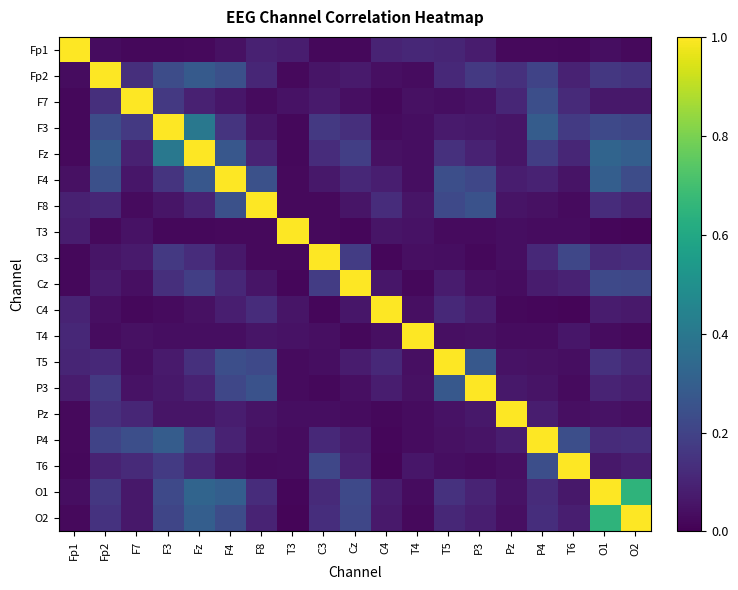

Reading left to right, extract all data points from this chart.

Fp1: Fp1=1.0	Fp2=0.0	F7=0.0	F3=0.0	Fz=0.0	F4=0.0	F8=0.1	T3=0.1	C3=0.0	Cz=0.0	C4=0.1	T4=0.1	T5=0.1	P3=0.1	Pz=0.0	P4=0.0	T6=0.0	O1=0.0	O2=0.0
Fp2: Fp1=0.0	Fp2=1.0	F7=0.1	F3=0.2	Fz=0.3	F4=0.2	F8=0.1	T3=0.0	C3=0.1	Cz=0.1	C4=0.0	T4=0.0	T5=0.1	P3=0.2	Pz=0.1	P4=0.2	T6=0.1	O1=0.2	O2=0.1
F7: Fp1=0.0	Fp2=0.1	F7=1.0	F3=0.2	Fz=0.1	F4=0.1	F8=0.0	T3=0.0	C3=0.1	Cz=0.0	C4=0.0	T4=0.0	T5=0.0	P3=0.0	Pz=0.1	P4=0.2	T6=0.1	O1=0.1	O2=0.1
F3: Fp1=0.0	Fp2=0.2	F7=0.2	F3=1.0	Fz=0.4	F4=0.2	F8=0.1	T3=0.0	C3=0.2	Cz=0.1	C4=0.0	T4=0.0	T5=0.1	P3=0.1	Pz=0.1	P4=0.3	T6=0.2	O1=0.2	O2=0.2
Fz: Fp1=0.0	Fp2=0.3	F7=0.1	F3=0.4	Fz=1.0	F4=0.3	F8=0.1	T3=0.0	C3=0.1	Cz=0.2	C4=0.0	T4=0.0	T5=0.1	P3=0.1	Pz=0.1	P4=0.2	T6=0.1	O1=0.3	O2=0.3
F4: Fp1=0.0	Fp2=0.2	F7=0.1	F3=0.2	Fz=0.3	F4=1.0	F8=0.2	T3=0.0	C3=0.1	Cz=0.1	C4=0.1	T4=0.0	T5=0.2	P3=0.2	Pz=0.1	P4=0.1	T6=0.1	O1=0.3	O2=0.2
F8: Fp1=0.1	Fp2=0.1	F7=0.0	F3=0.1	Fz=0.1	F4=0.2	F8=1.0	T3=0.0	C3=0.0	Cz=0.1	C4=0.1	T4=0.1	T5=0.2	P3=0.3	Pz=0.1	P4=0.0	T6=0.0	O1=0.1	O2=0.1
T3: Fp1=0.1	Fp2=0.0	F7=0.0	F3=0.0	Fz=0.0	F4=0.0	F8=0.0	T3=1.0	C3=0.0	Cz=0.0	C4=0.1	T4=0.0	T5=0.0	P3=0.0	Pz=0.0	P4=0.0	T6=0.0	O1=0.0	O2=0.0
C3: Fp1=0.0	Fp2=0.1	F7=0.1	F3=0.2	Fz=0.1	F4=0.1	F8=0.0	T3=0.0	C3=1.0	Cz=0.2	C4=0.0	T4=0.0	T5=0.0	P3=0.0	Pz=0.0	P4=0.1	T6=0.2	O1=0.1	O2=0.1
Cz: Fp1=0.0	Fp2=0.1	F7=0.0	F3=0.1	Fz=0.2	F4=0.1	F8=0.1	T3=0.0	C3=0.2	Cz=1.0	C4=0.1	T4=0.0	T5=0.1	P3=0.0	Pz=0.0	P4=0.1	T6=0.1	O1=0.2	O2=0.2
C4: Fp1=0.1	Fp2=0.0	F7=0.0	F3=0.0	Fz=0.0	F4=0.1	F8=0.1	T3=0.1	C3=0.0	Cz=0.1	C4=1.0	T4=0.0	T5=0.1	P3=0.1	Pz=0.0	P4=0.0	T6=0.0	O1=0.1	O2=0.1
T4: Fp1=0.1	Fp2=0.0	F7=0.0	F3=0.0	Fz=0.0	F4=0.0	F8=0.1	T3=0.0	C3=0.0	Cz=0.0	C4=0.0	T4=1.0	T5=0.0	P3=0.0	Pz=0.0	P4=0.0	T6=0.1	O1=0.0	O2=0.0
T5: Fp1=0.1	Fp2=0.1	F7=0.0	F3=0.1	Fz=0.1	F4=0.2	F8=0.2	T3=0.0	C3=0.0	Cz=0.1	C4=0.1	T4=0.0	T5=1.0	P3=0.3	Pz=0.0	P4=0.0	T6=0.0	O1=0.1	O2=0.1
P3: Fp1=0.1	Fp2=0.2	F7=0.0	F3=0.1	Fz=0.1	F4=0.2	F8=0.3	T3=0.0	C3=0.0	Cz=0.0	C4=0.1	T4=0.0	T5=0.3	P3=1.0	Pz=0.1	P4=0.1	T6=0.0	O1=0.1	O2=0.1
Pz: Fp1=0.0	Fp2=0.1	F7=0.1	F3=0.1	Fz=0.1	F4=0.1	F8=0.1	T3=0.0	C3=0.0	Cz=0.0	C4=0.0	T4=0.0	T5=0.0	P3=0.1	Pz=1.0	P4=0.1	T6=0.0	O1=0.1	O2=0.0
P4: Fp1=0.0	Fp2=0.2	F7=0.2	F3=0.3	Fz=0.2	F4=0.1	F8=0.0	T3=0.0	C3=0.1	Cz=0.1	C4=0.0	T4=0.0	T5=0.0	P3=0.1	Pz=0.1	P4=1.0	T6=0.2	O1=0.1	O2=0.1
T6: Fp1=0.0	Fp2=0.1	F7=0.1	F3=0.2	Fz=0.1	F4=0.1	F8=0.0	T3=0.0	C3=0.2	Cz=0.1	C4=0.0	T4=0.1	T5=0.0	P3=0.0	Pz=0.0	P4=0.2	T6=1.0	O1=0.1	O2=0.1
O1: Fp1=0.0	Fp2=0.2	F7=0.1	F3=0.2	Fz=0.3	F4=0.3	F8=0.1	T3=0.0	C3=0.1	Cz=0.2	C4=0.1	T4=0.0	T5=0.1	P3=0.1	Pz=0.1	P4=0.1	T6=0.1	O1=1.0	O2=0.7
O2: Fp1=0.0	Fp2=0.1	F7=0.1	F3=0.2	Fz=0.3	F4=0.2	F8=0.1	T3=0.0	C3=0.1	Cz=0.2	C4=0.1	T4=0.0	T5=0.1	P3=0.1	Pz=0.0	P4=0.1	T6=0.1	O1=0.7	O2=1.0